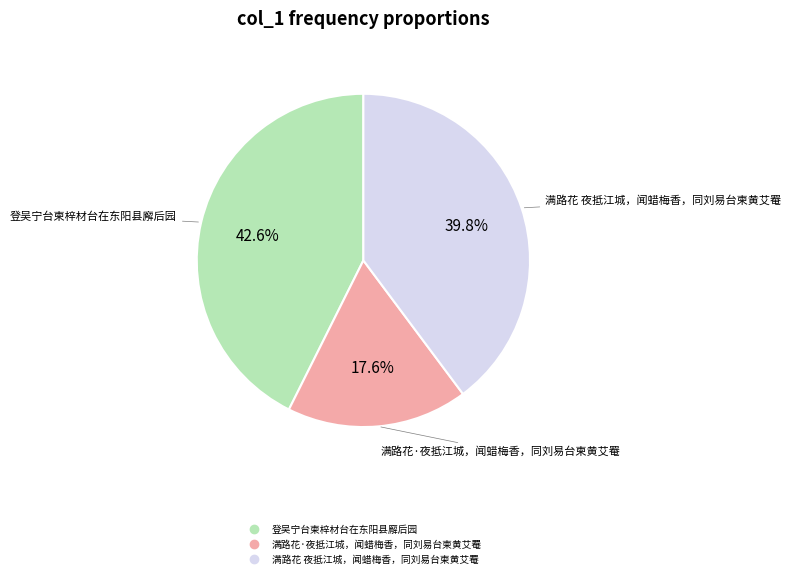

Rank the categories by value from lowest to highest.

满路花·夜抵江城，闻蜡梅香，同刘易台柬黄艾罨, 满路花 夜抵江城，闻蜡梅香，同刘易台柬黄艾罨, 登吴宁台柬梓材台在东阳县廨后园